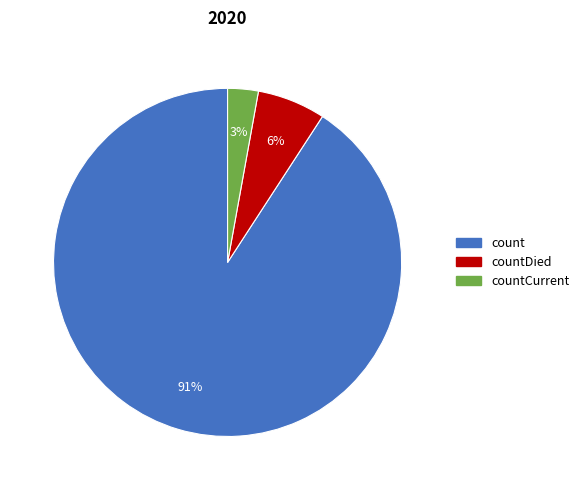

Does any single category account for the majority?

Yes